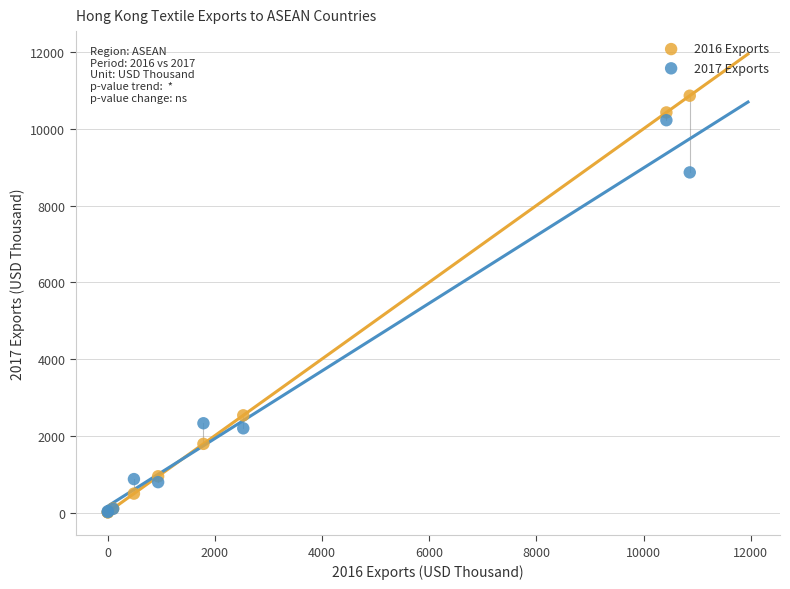

Which series has the widest spread of Y values?

2016 Exports